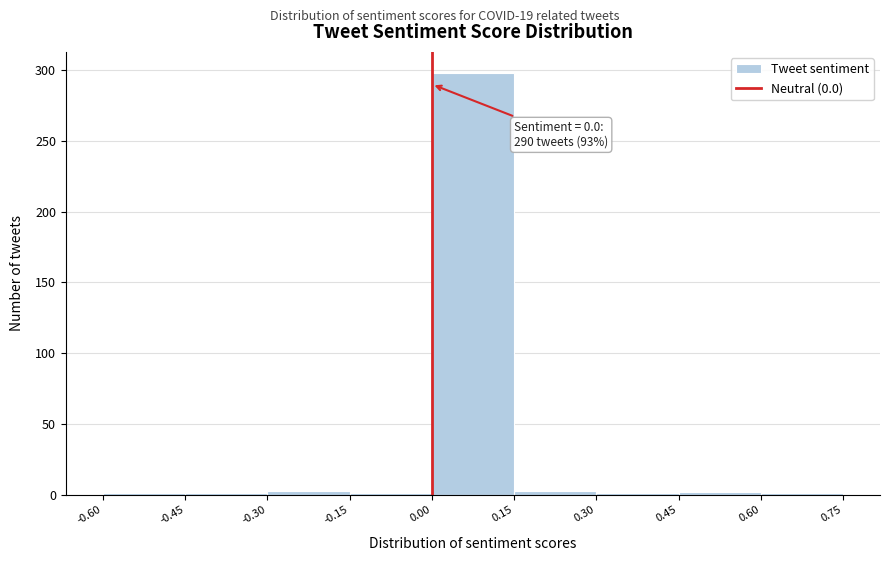

Which range on the x-axis has the tallest bar?

0.00 to 0.15